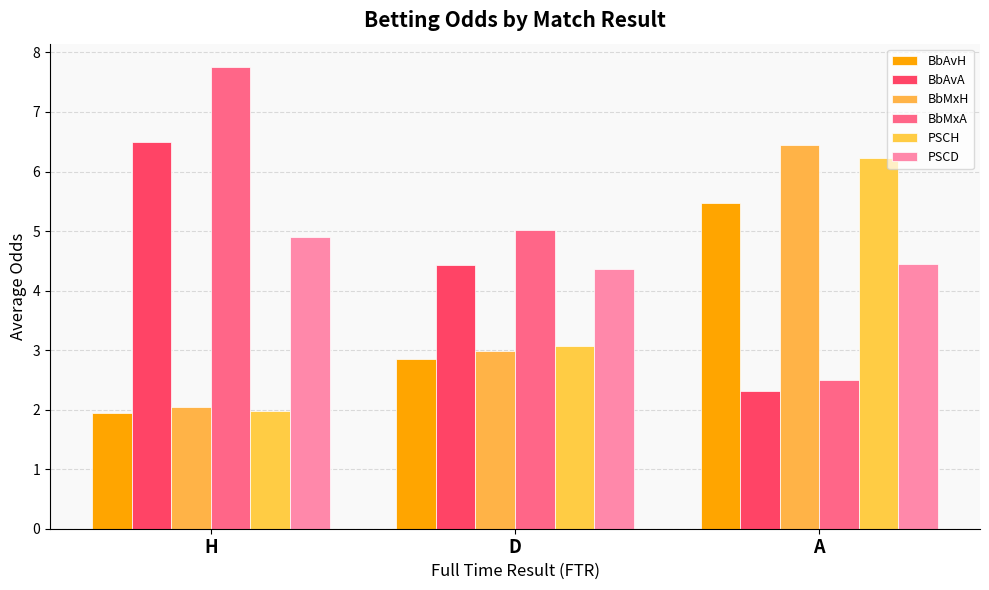

How many data points does each series have?

3